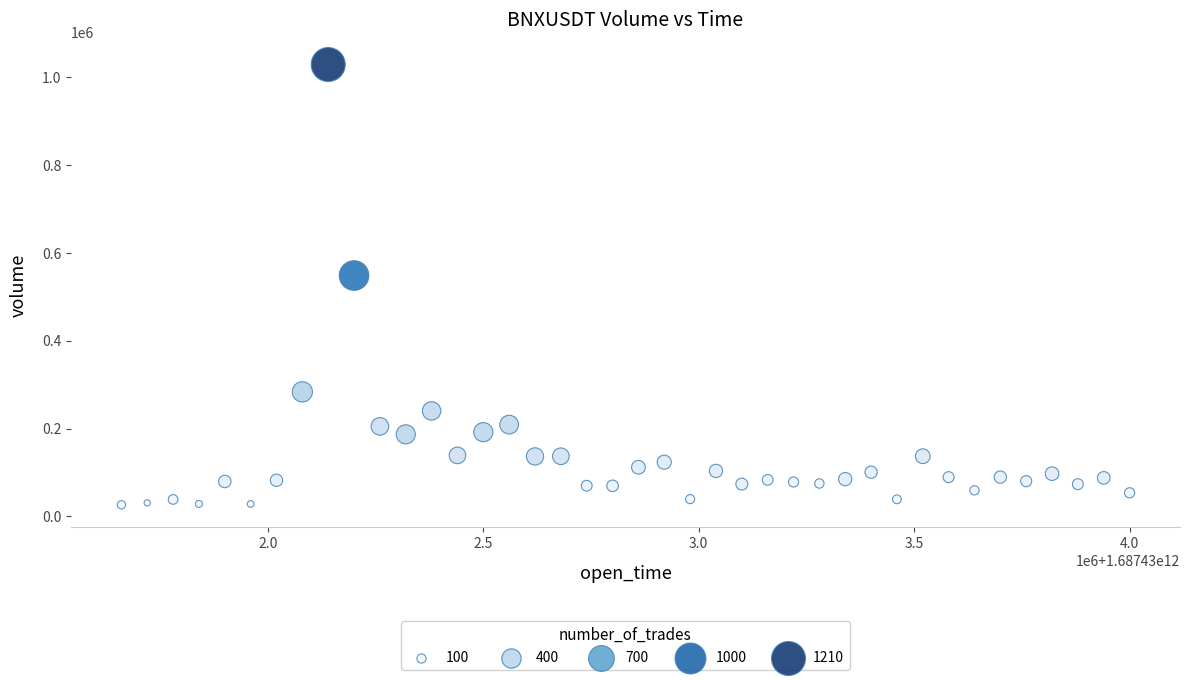

What is the range of X values (max minus min)?

2340000.0